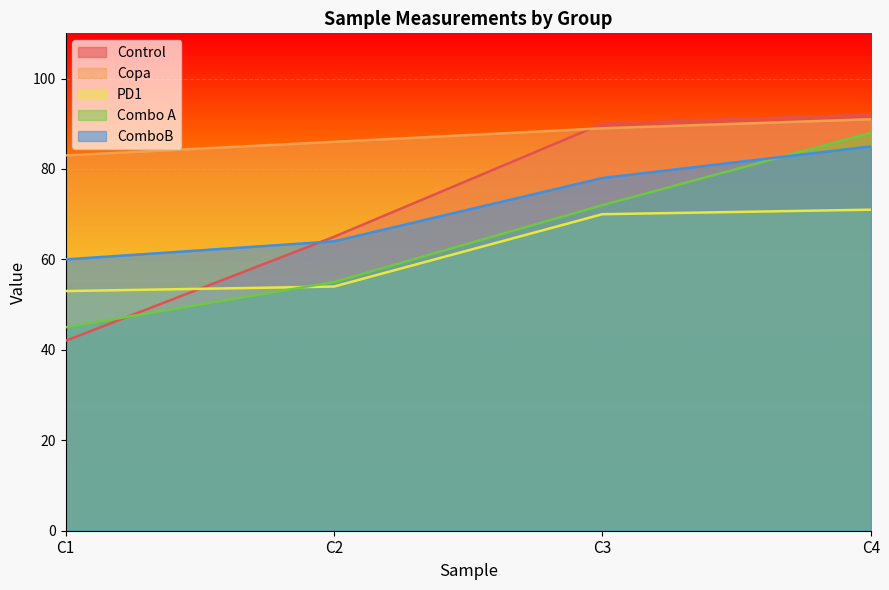

Which series has the largest range (max minus min)?

Control